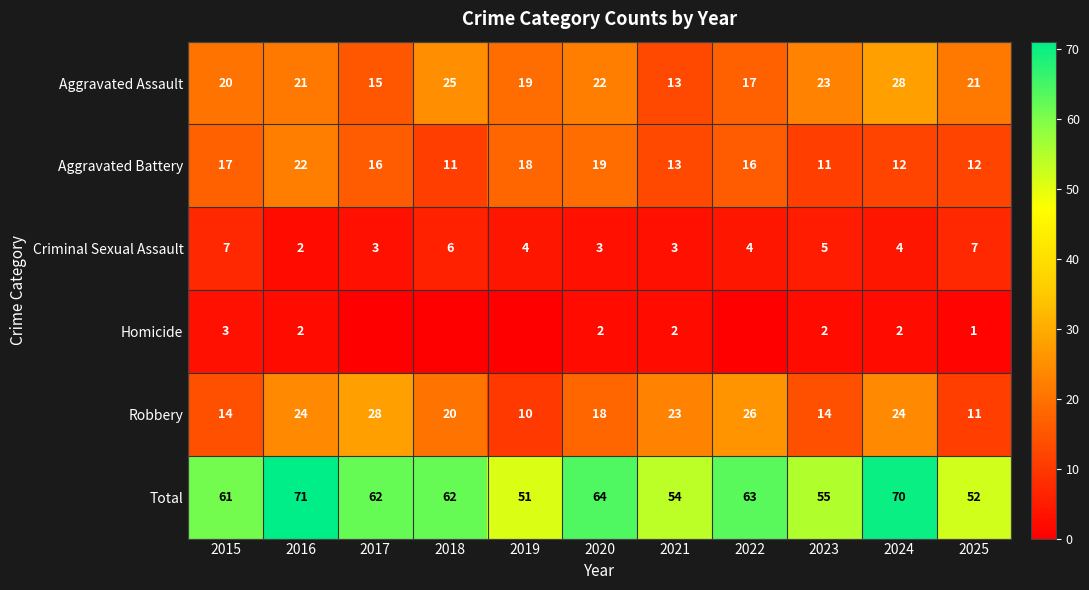

What is the difference between the second highest and minimum values in the Aggravated Assault series?

12